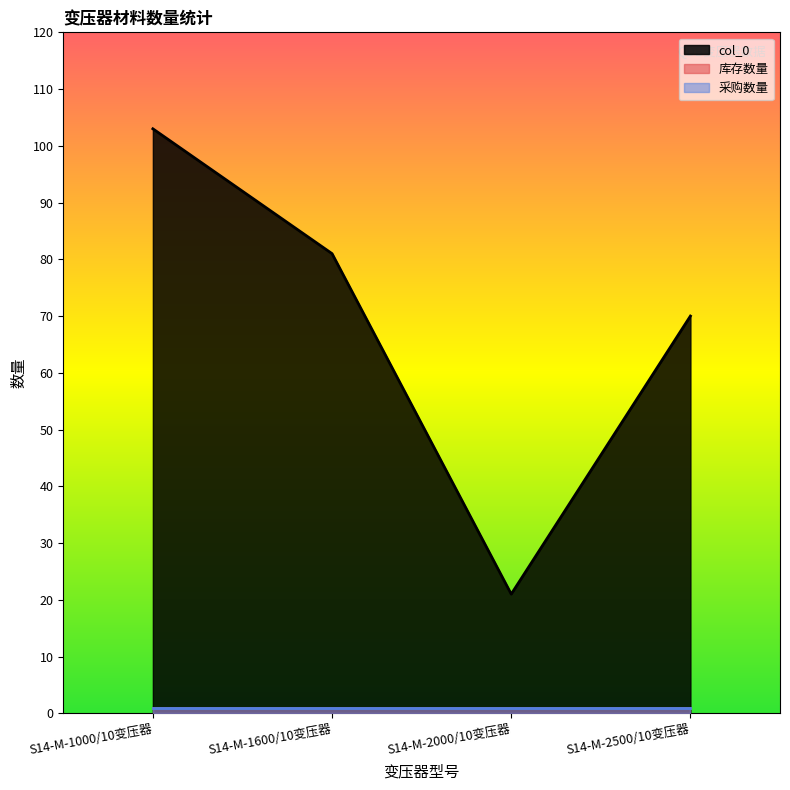

True or false: 库存数量 and col_0 intersect in this chart.

False